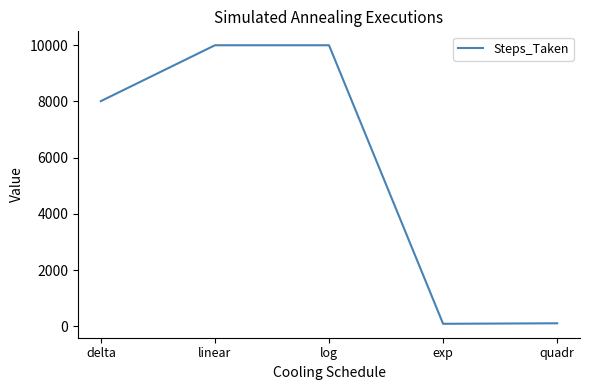

How many series are shown in this chart?

1